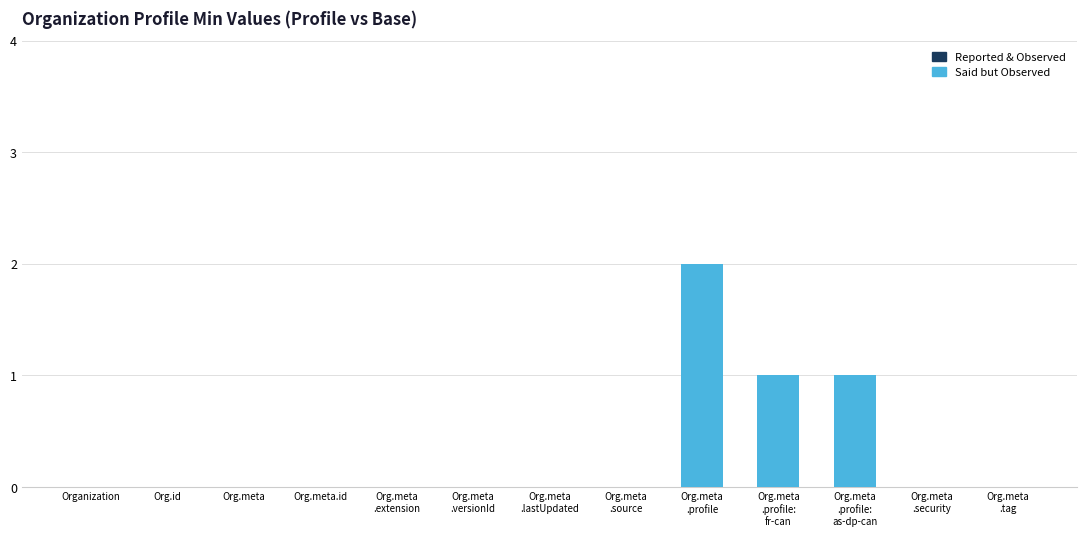

The chart shows a value of 0 at Org.id. True or false?

True